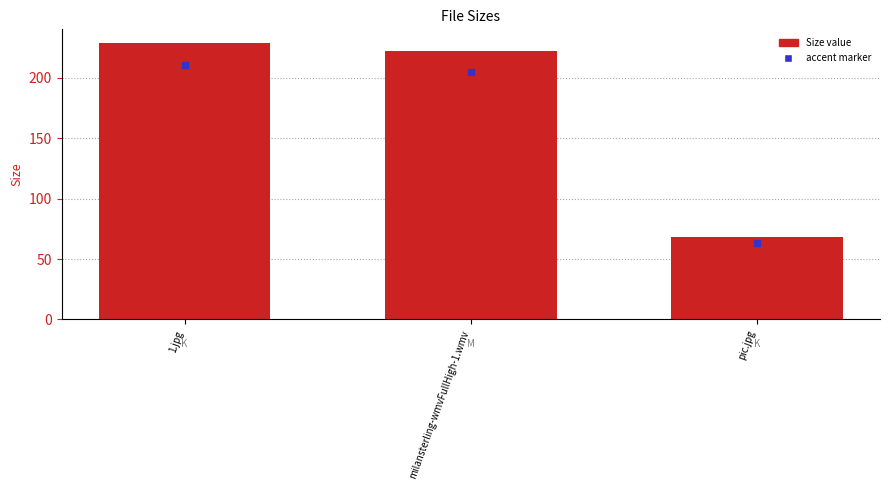

Approximately how many times larger is the value at milansterling-wmvFullHigh-1.wmv compared to pic.jpg?

3.3